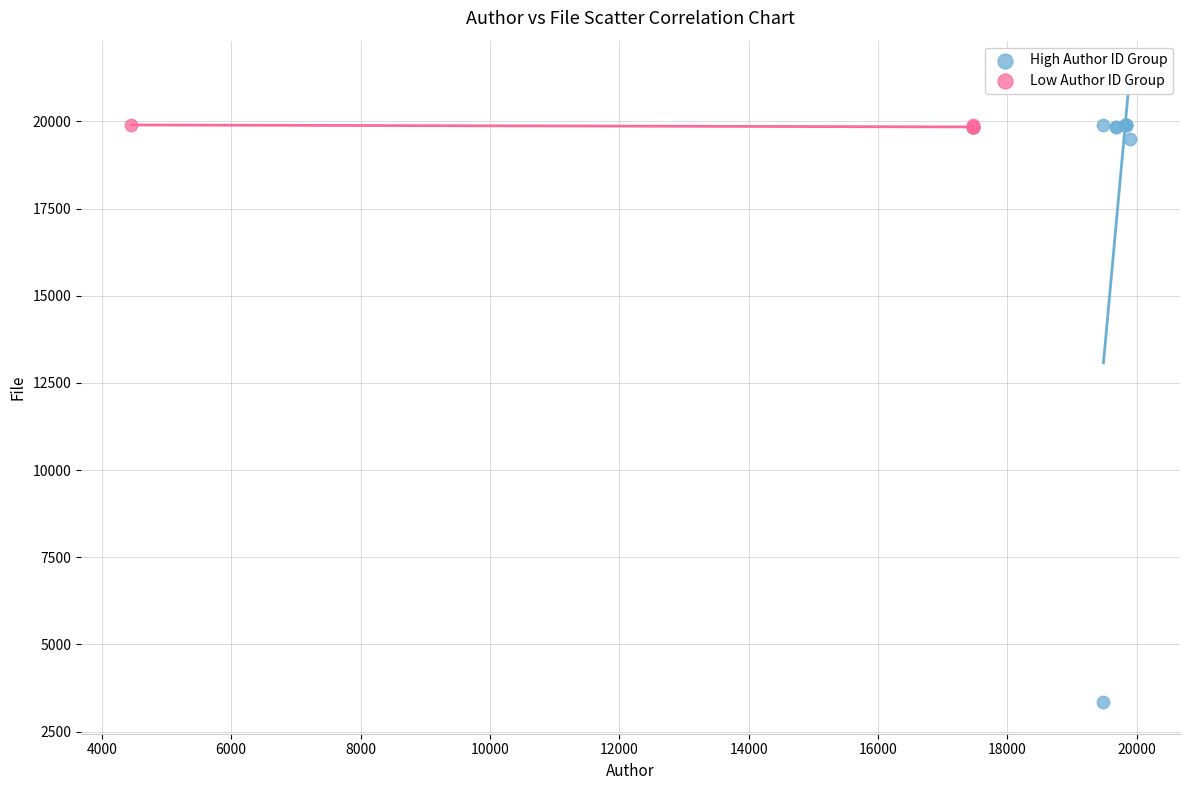

Which series has the largest Y range (max minus min)?

High Author ID Group